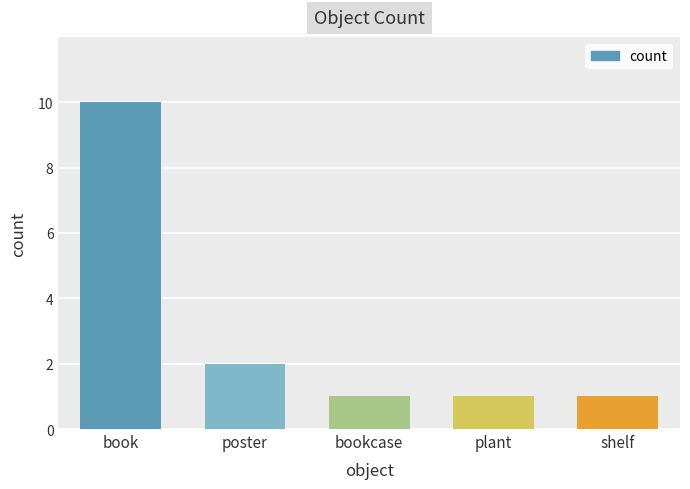

What is the label of the 1st bar from the right?

shelf